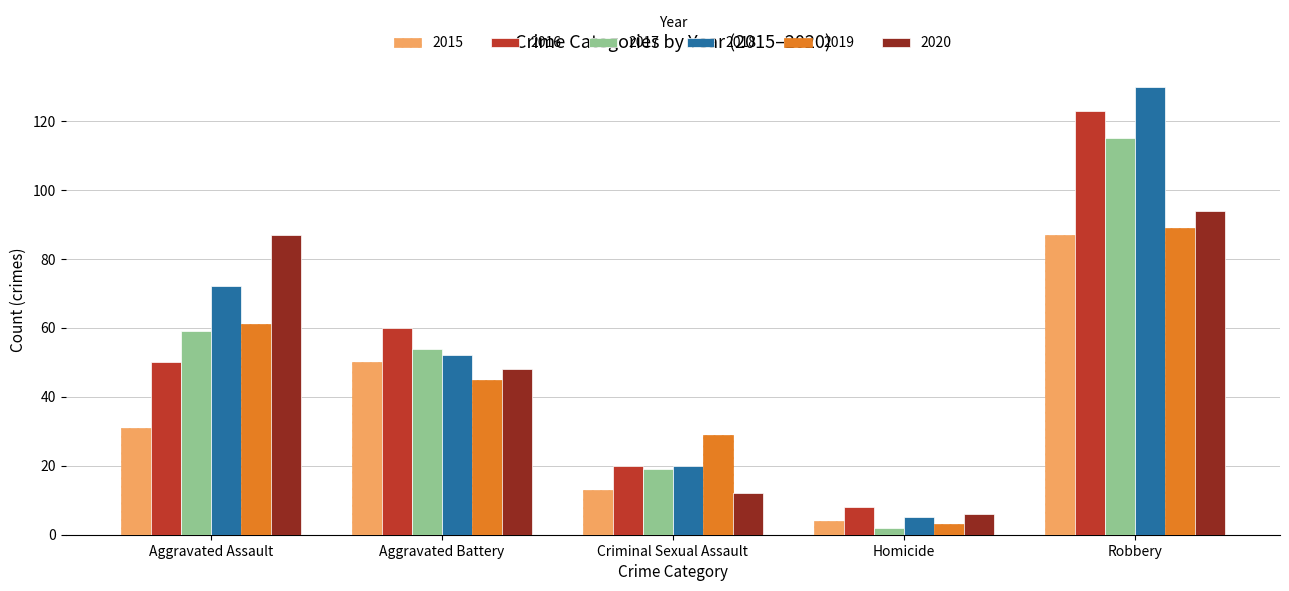

What are all the series names shown in the legend?

2015, 2016, 2017, 2018, 2019, 2020